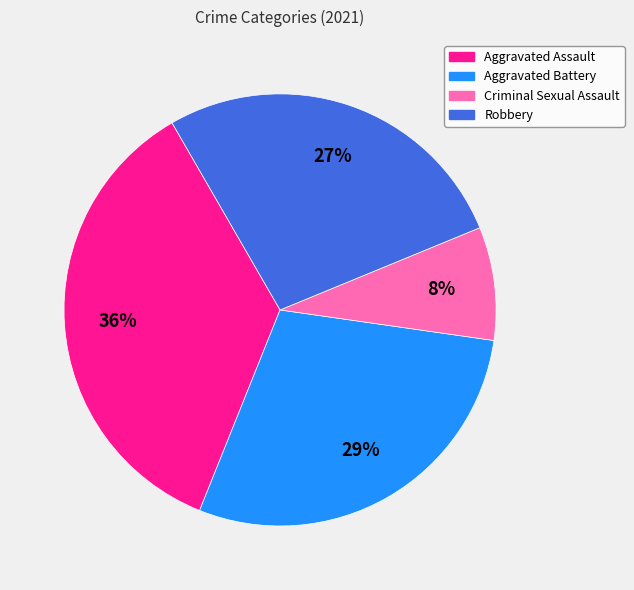

Combined, do Aggravated Battery and Robbery account for over 50%?

Yes